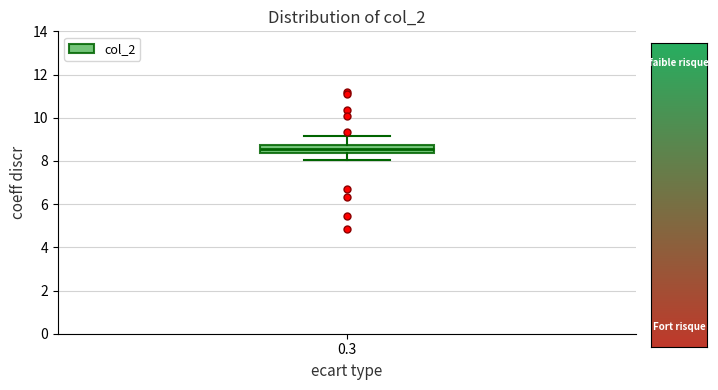

Read this box plot against the y-axis: the position of the median line, the range covered by the box, and the ends of both whiskers. The values are not printed on the chart, so give them approximately, as read against the axis.

median 8.6, box 8.4 to 8.8, whiskers 8.0 to 9.2